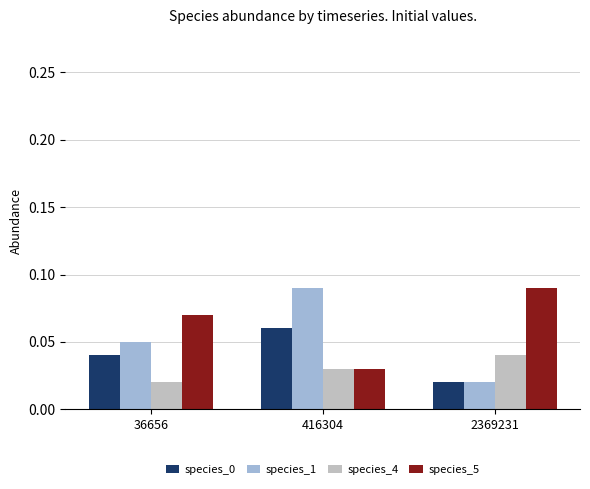

Rank the categories by species_5 value from lowest to highest.

416304, 36656, 2369231